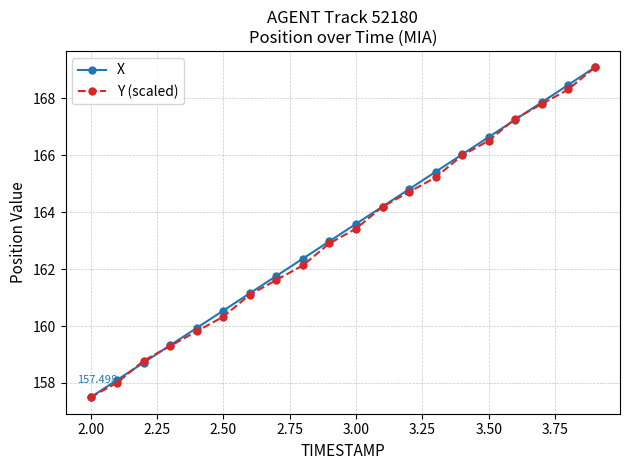

True or false: Y (scaled) has more than 1 interior local peaks.

False